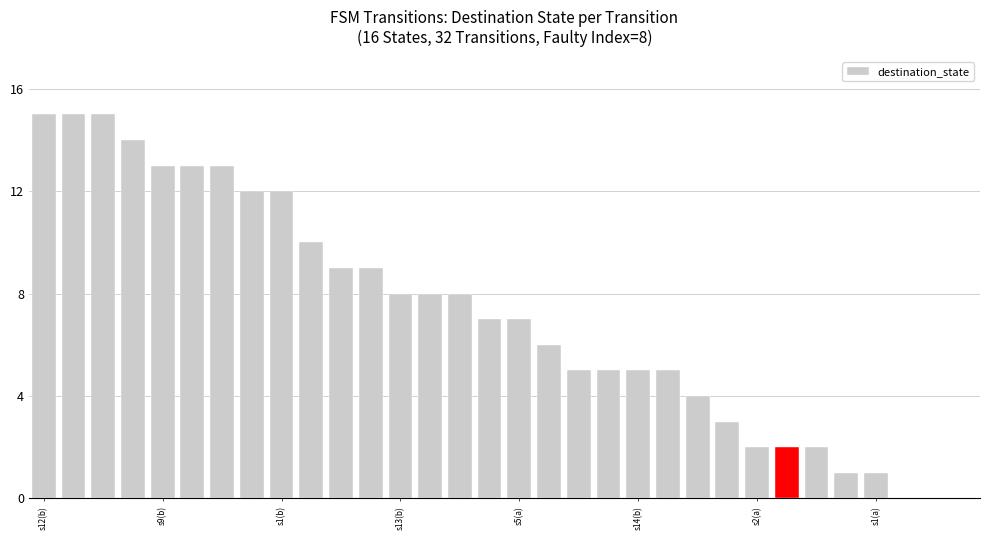

What is the sum of all values?

229